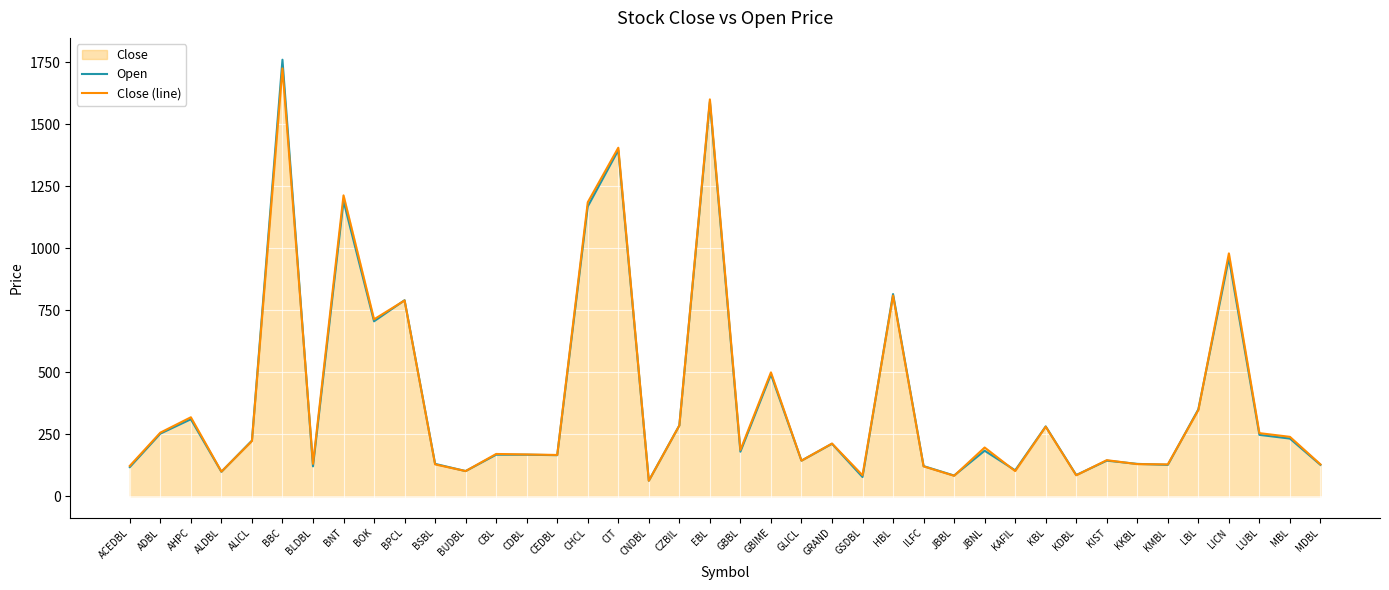

What is the highest value of the Open series?

1760